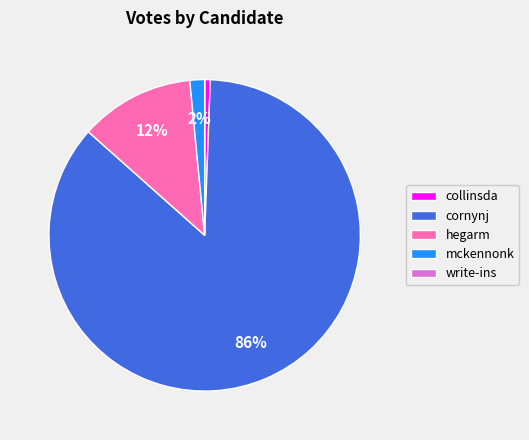

Which category accounts for the majority?

cornynj